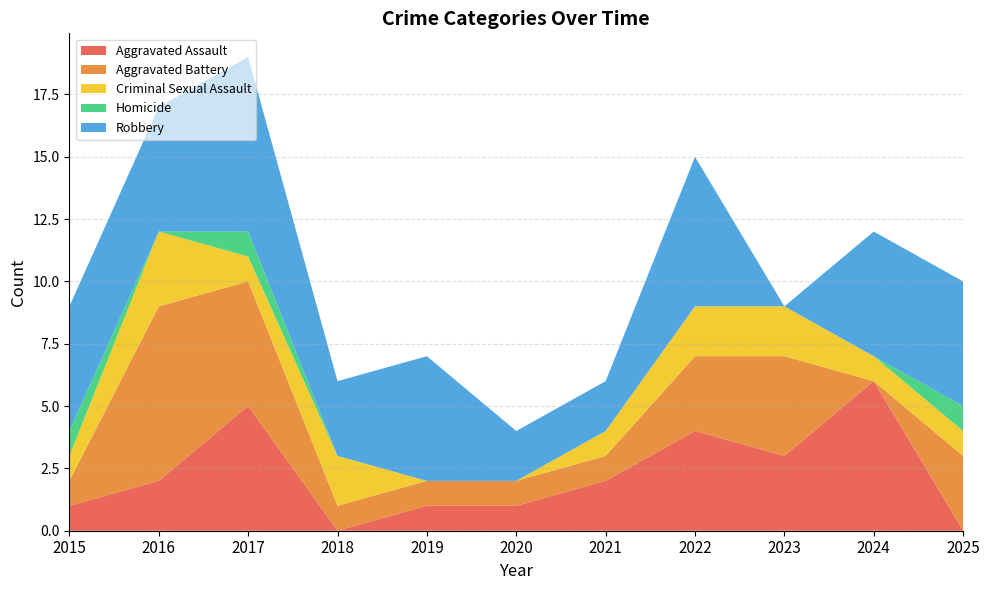

Reading left to right, what are all the values shown in this chart?

Aggravated Assault: 1	2	5	0	1	1	2	4	3	6	0
Aggravated Battery: 1	7	5	1	1	1	1	3	4	0	3
Criminal Sexual Assault: 1	3	1	2	0	0	1	2	2	1	1
Homicide: 1	0	1	0	0	0	0	0	0	0	1
Robbery: 5	5	7	3	5	2	2	6	0	5	5